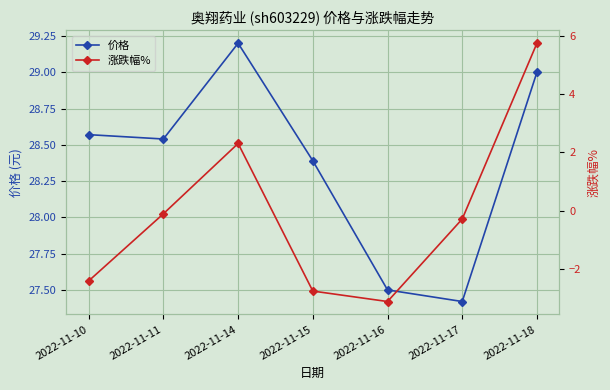

At which label is 价格 closest to 28?

2022-11-15